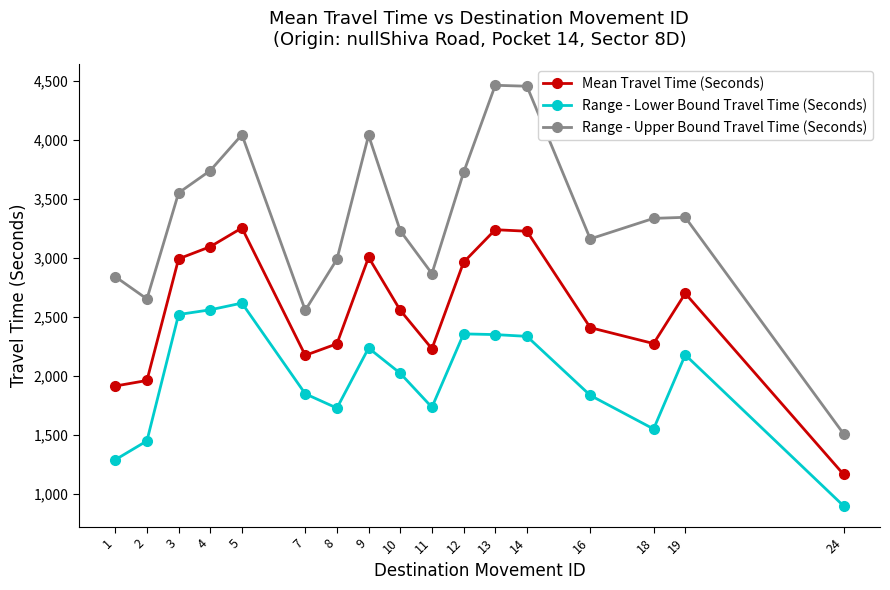

Which series has the largest total across all categories?

Range - Upper Bound Travel Time (Seconds)